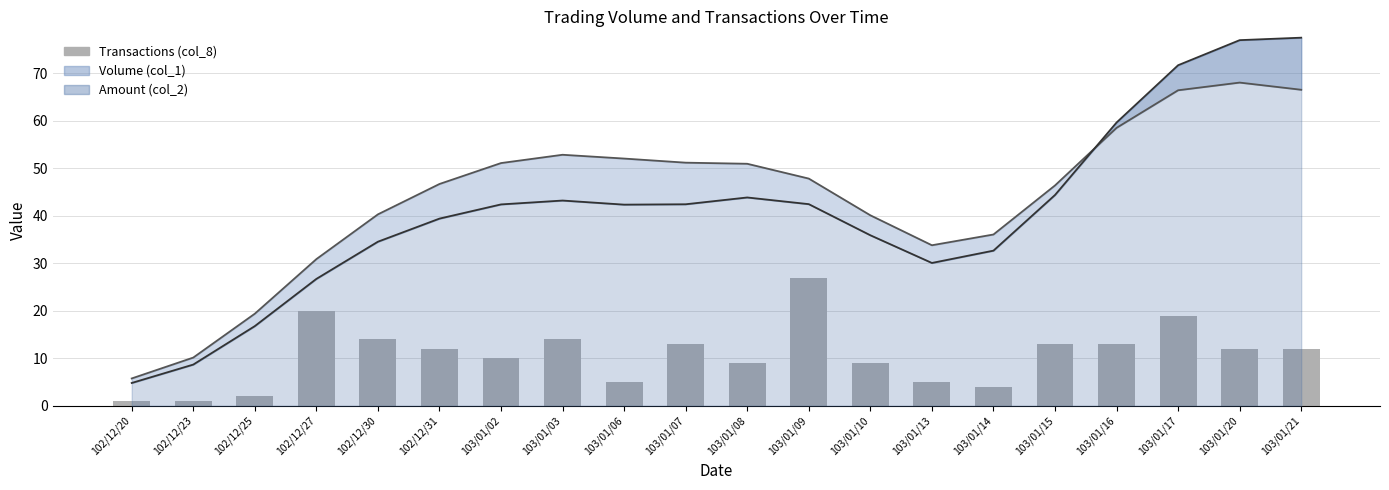

What is the label of the 19th bar from the right?

102/12/23